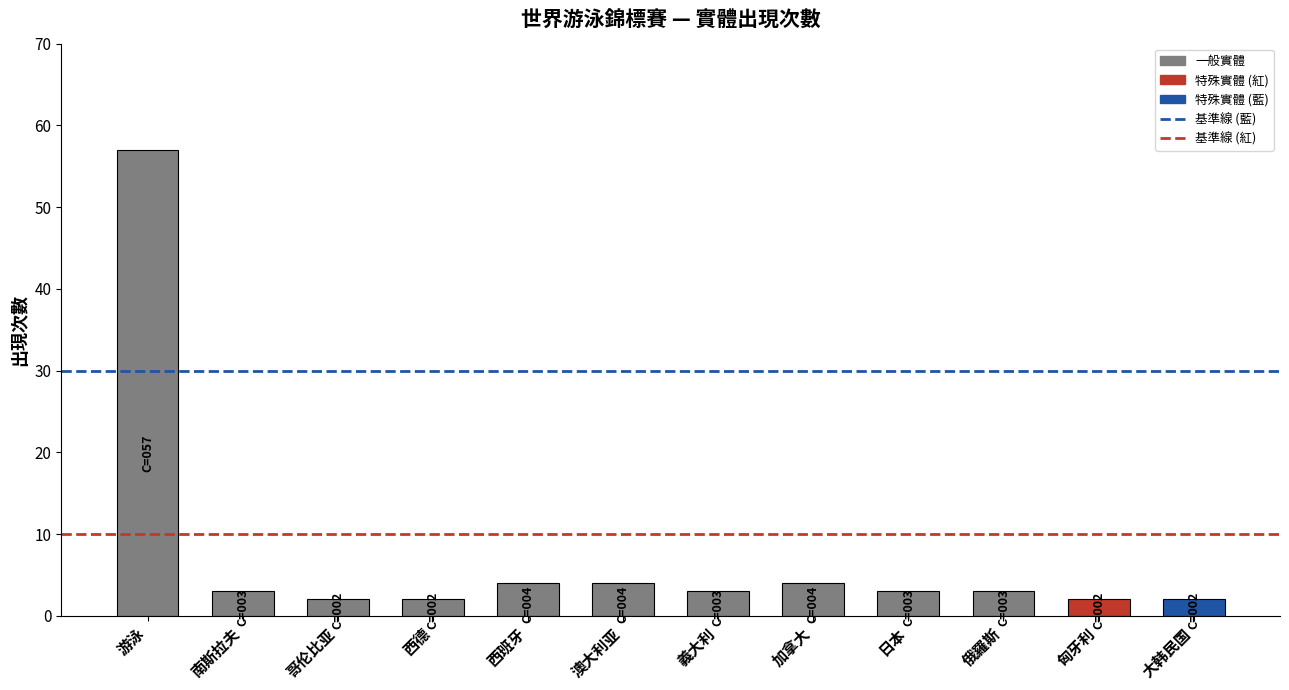

Reading left to right, transcribe all the data shown in this chart.

游泳=57	南斯拉夫=3	哥伦比亚=2	西德=2	西班牙=4	澳大利亚=4	義大利=3	加拿大=4	日本=3	俄羅斯=3	匈牙利=2	大韩民国=2